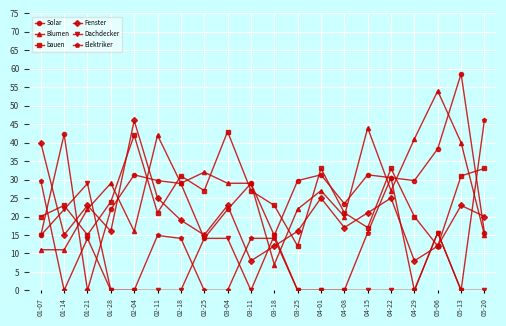

True or false: Elektriker has more than 0 points higher than both neighbors.

True